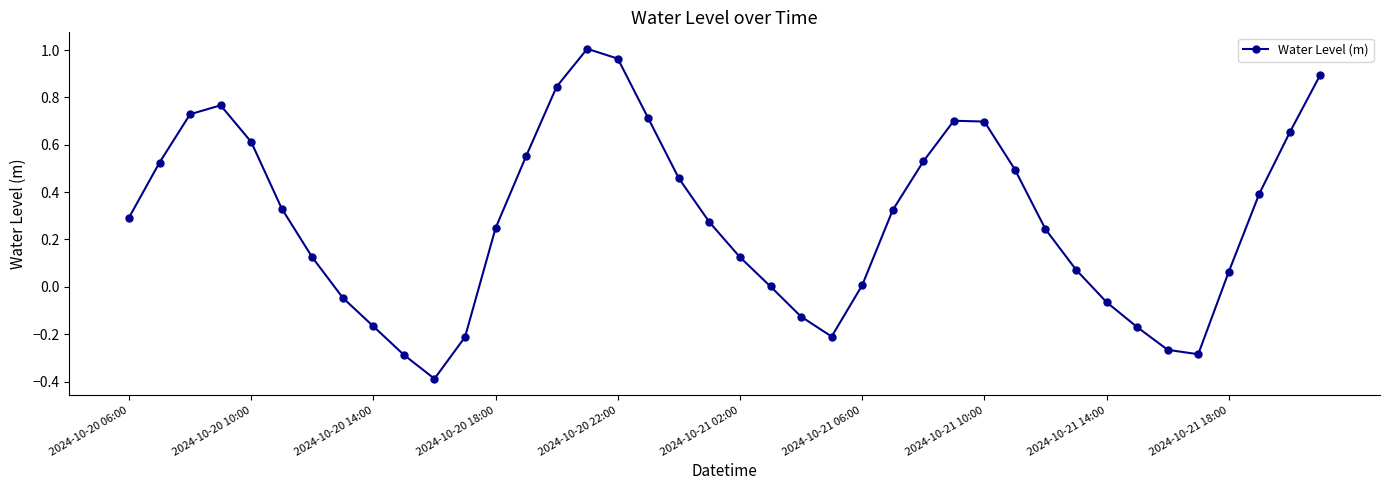

What is the difference between the maximum and second lowest values?

1.3